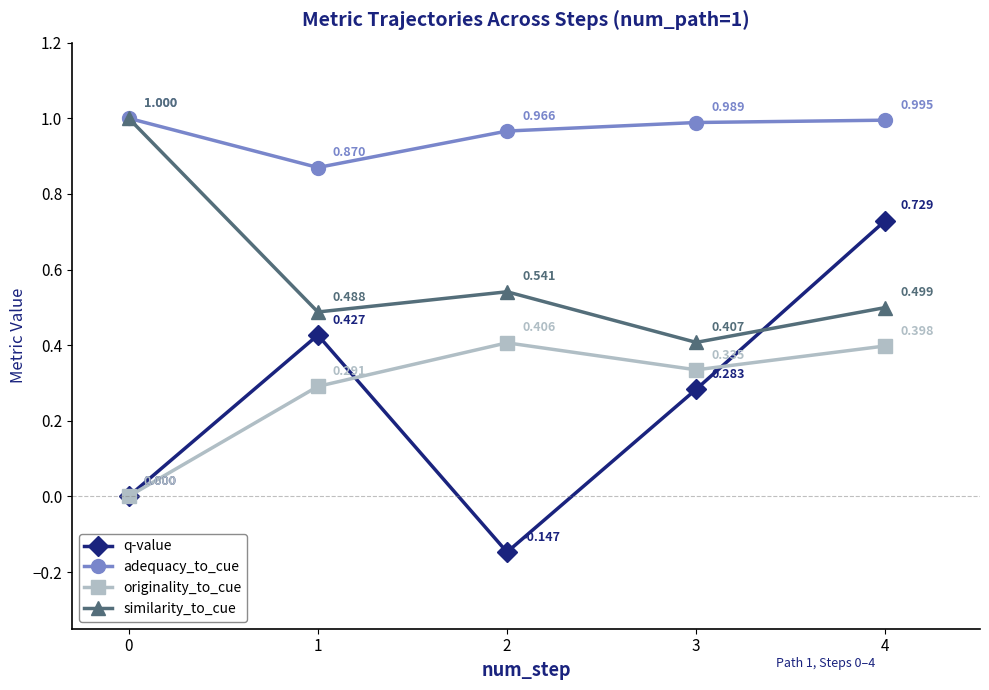

At 4, list the series in order from largest to smallest.

adequacy_to_cue, q-value, similarity_to_cue, originality_to_cue